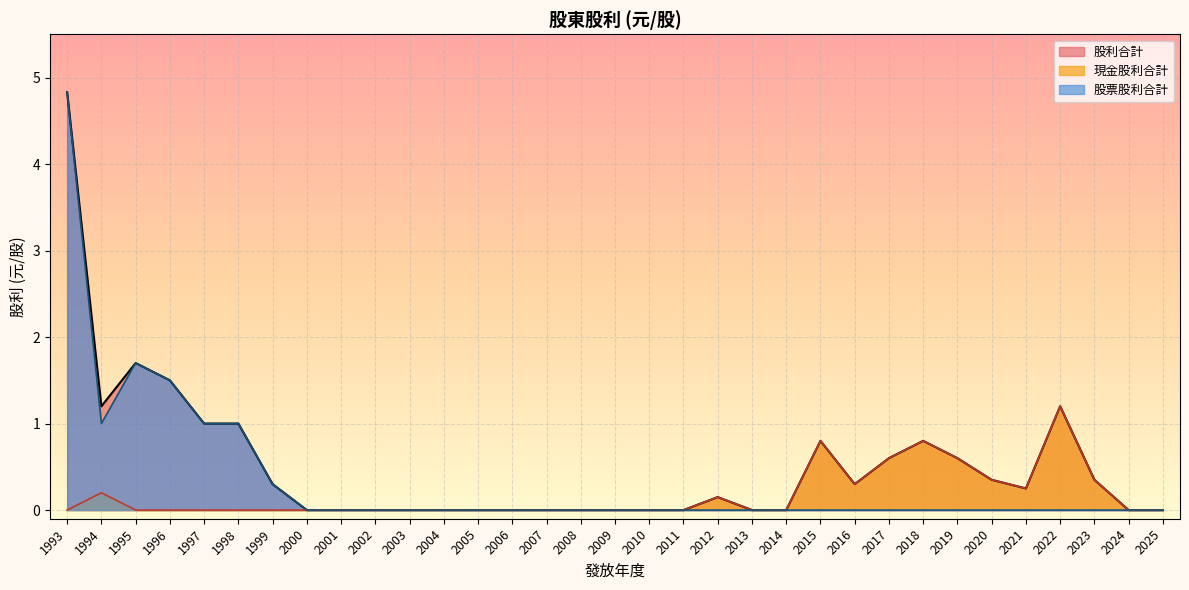

At how many categories does at least one series exceed 1?

5